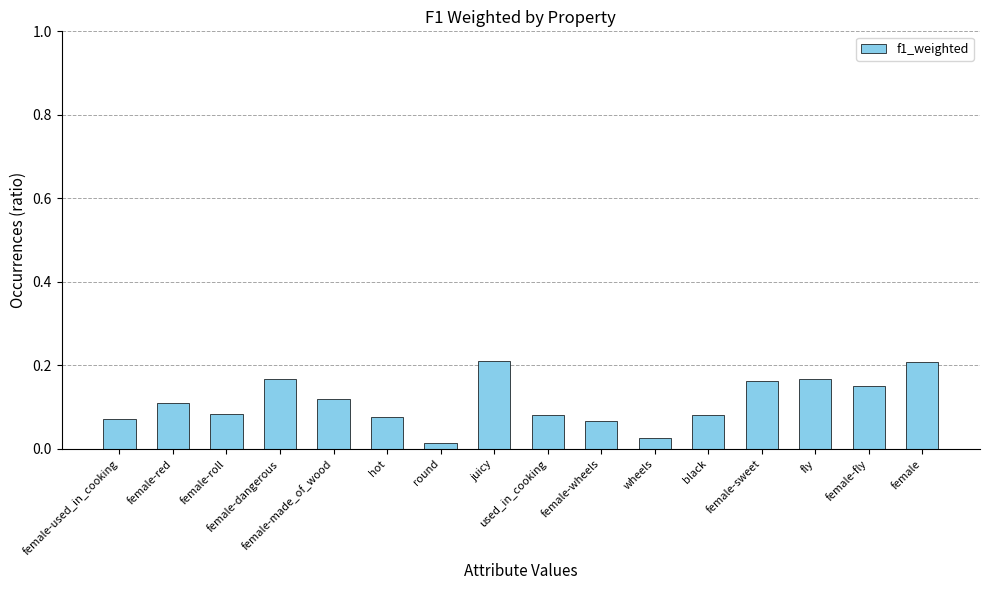

What is the label of the 2nd bar from the left?

female-red